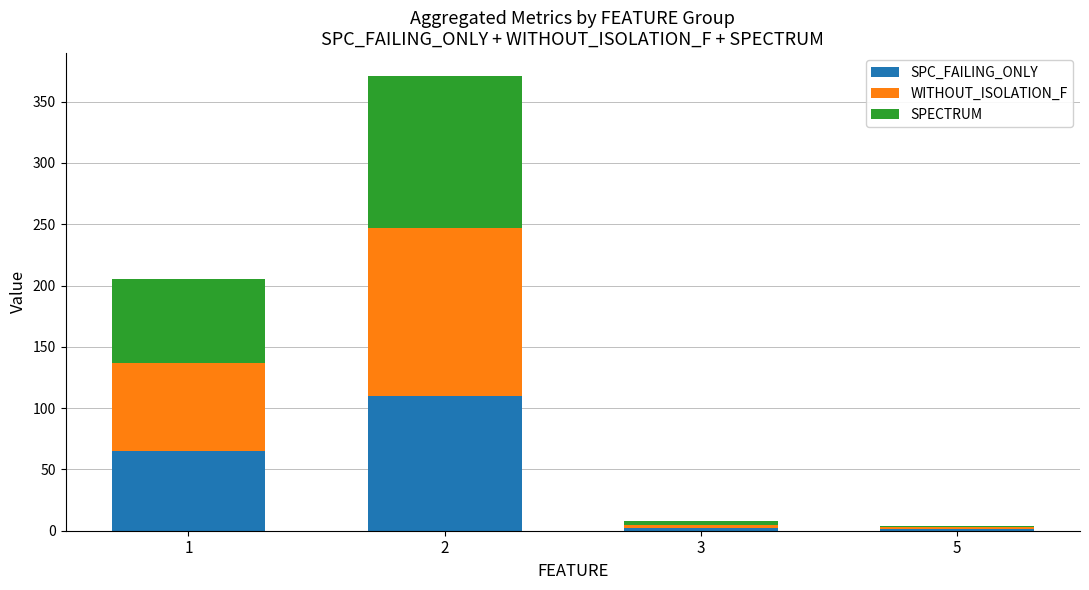

Are the bars horizontal?

No